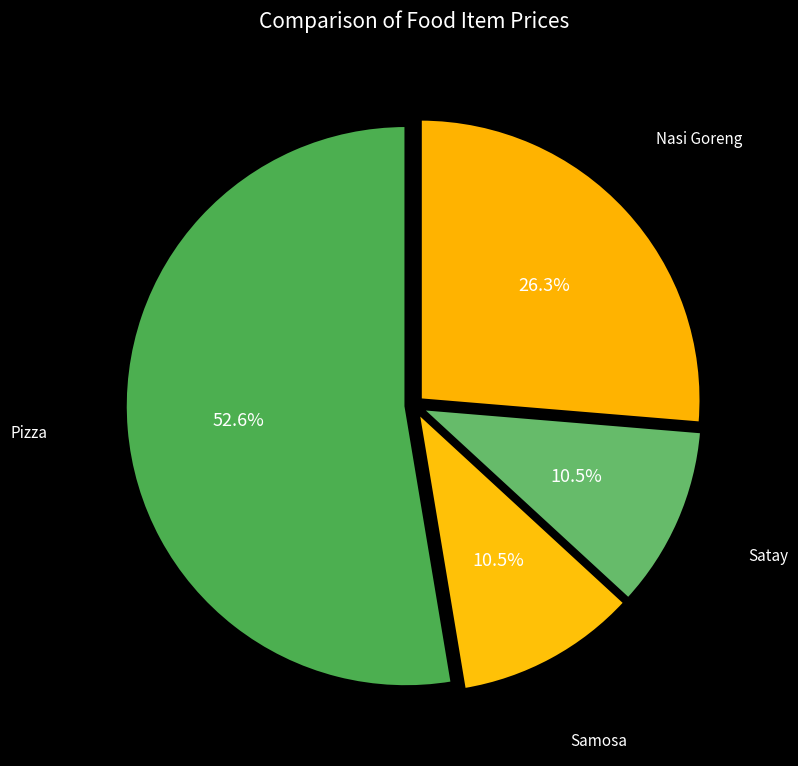

True or false: Pizza accounts for 67% of the total.

False